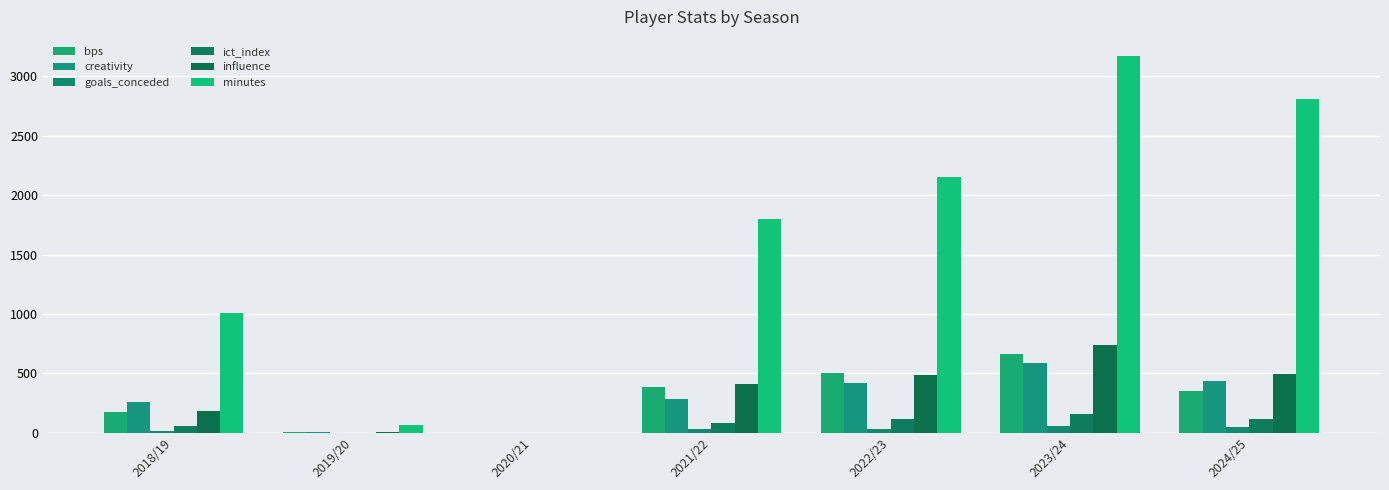

Between 2019/20 and 2022/23, which series saw the biggest shift?

minutes